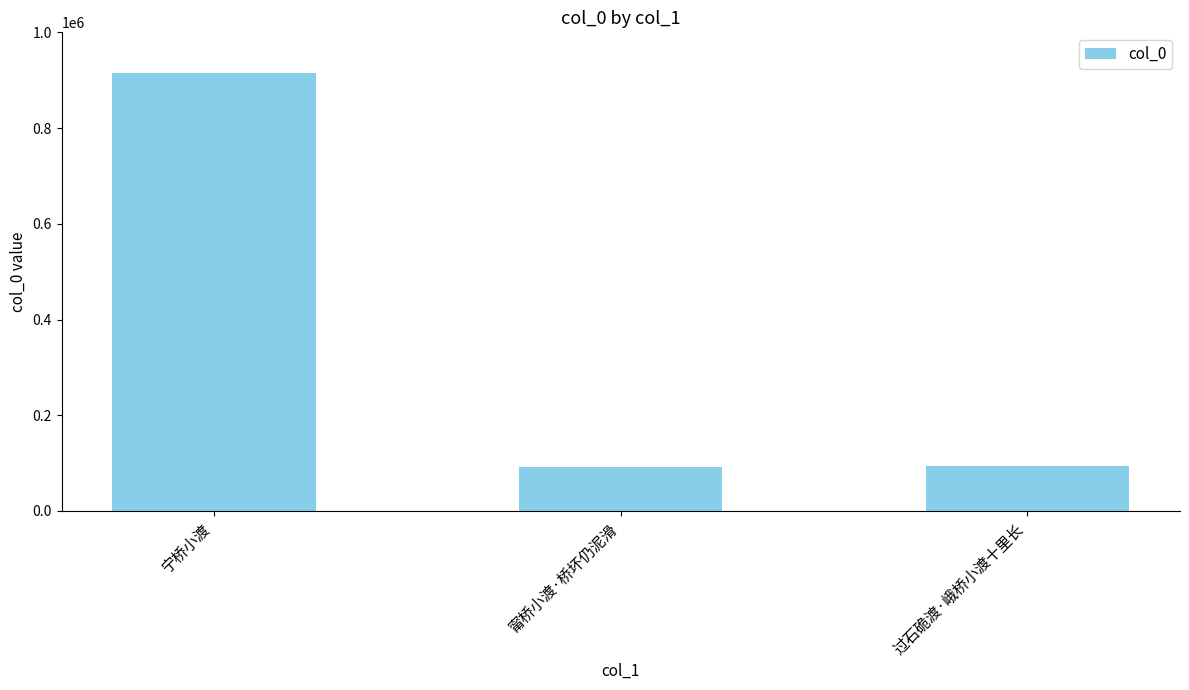

What is the ratio of the value at 宁桥小渡 to the value at 甯桥小渡·桥坏仍泥滑?

9.9